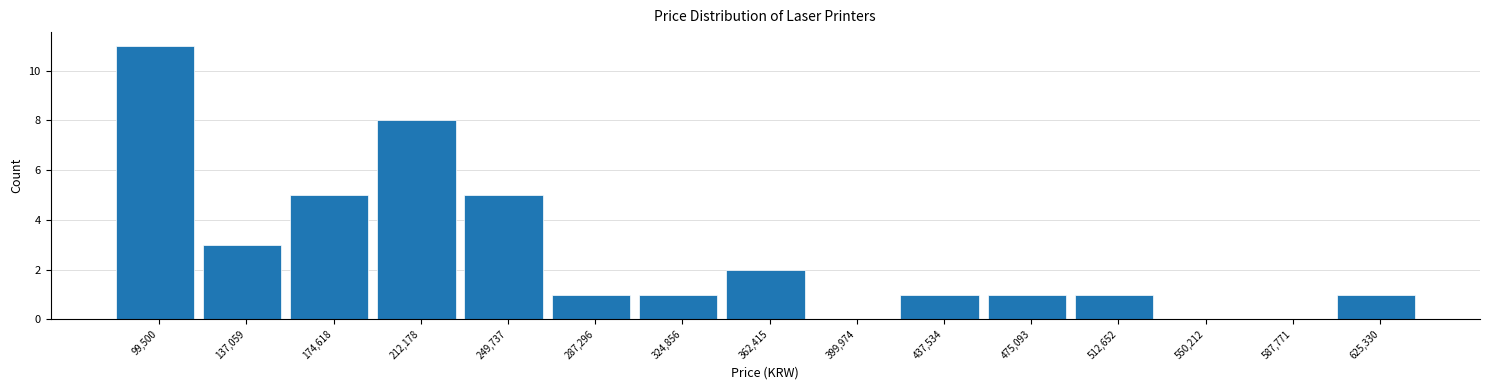

Reading right to left, transcribe all the data shown in this chart.

625,330=1	587,771=0	550,212=0	512,652=1	475,093=1	437,534=1	399,974=0	362,415=2	324,856=1	287,296=1	249,737=5	212,178=8	174,618=5	137,059=3	99,500=11